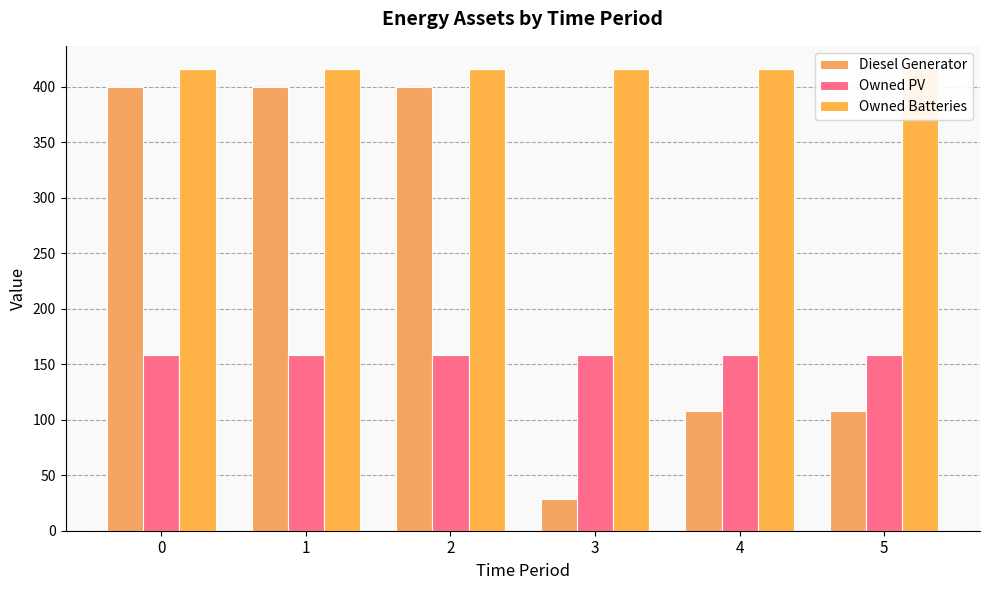

At how many categories does at least one series exceed 197?

6